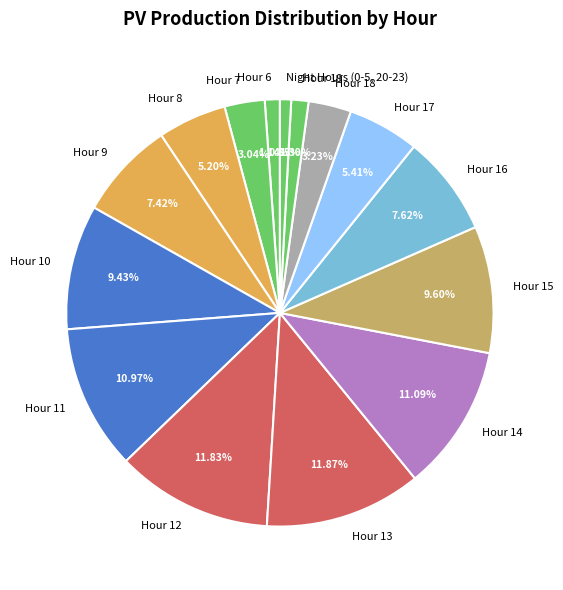

Which has a higher value, Night Hours (0-5, 20-23) or Hour 11?

Hour 11